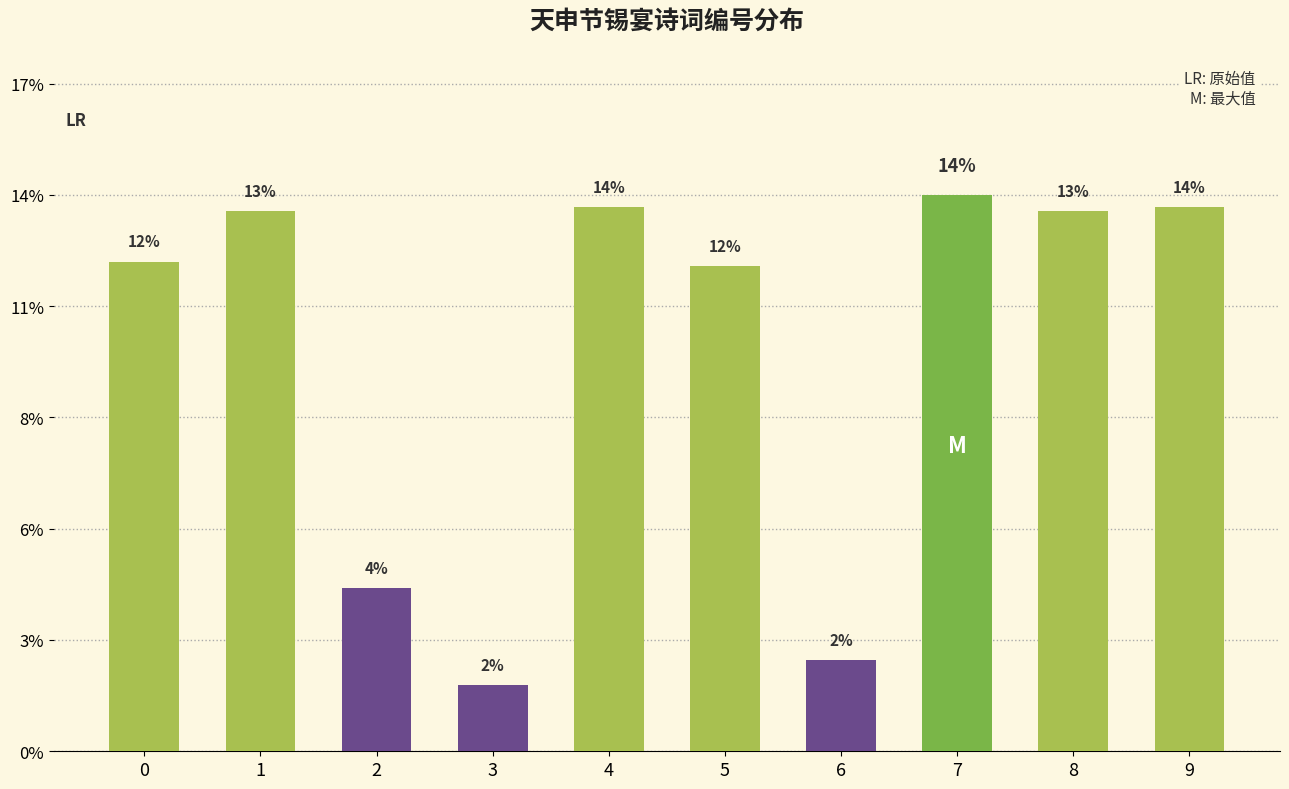

Are the bars horizontal?

No